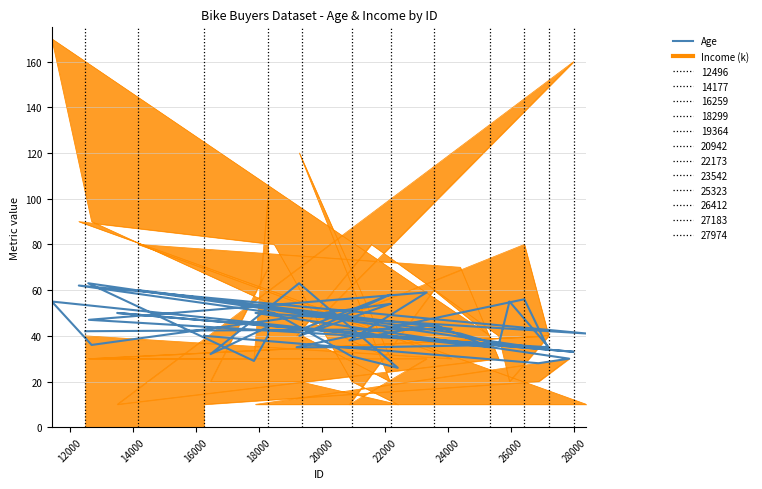

The chart shows a value of 29 at 24000. True or false?

False